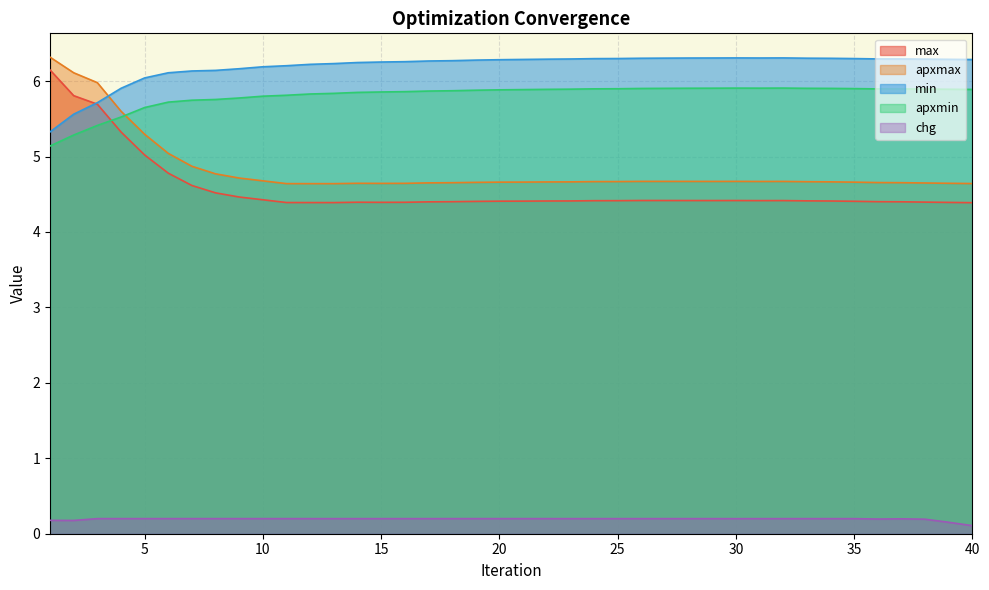

In max, how many points are lower than both neighbors (excluding endpoints)?

4